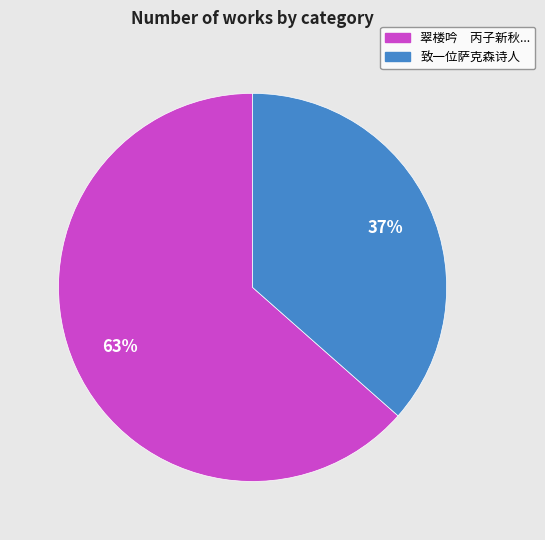

Count the number of slices in the pie.

2